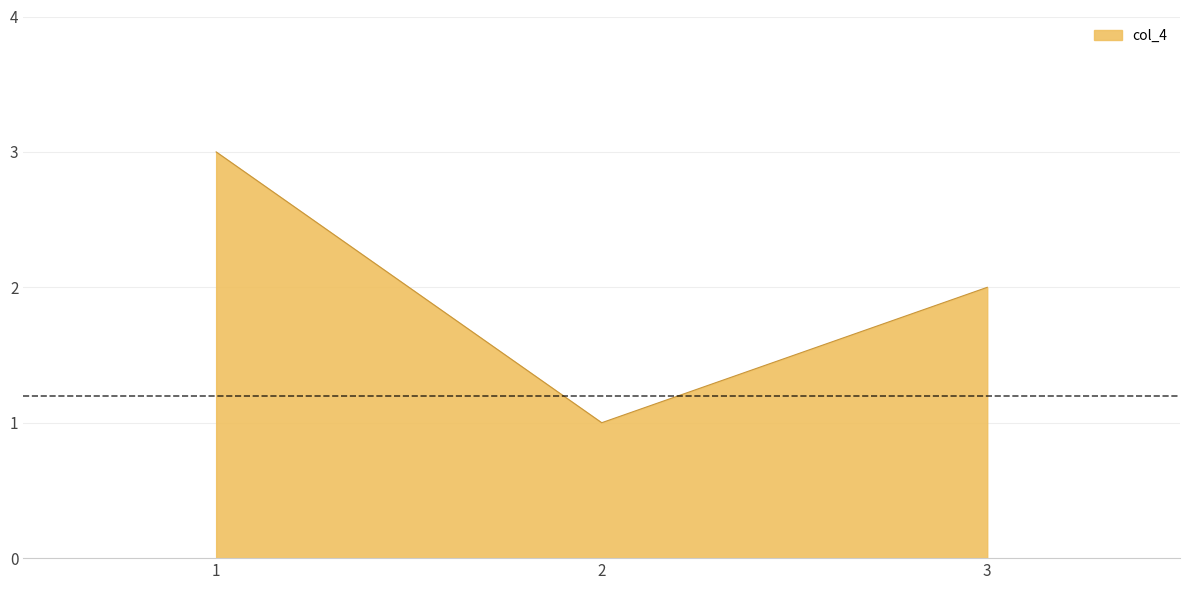

List the labels in order of value, largest first.

1, 3, 2